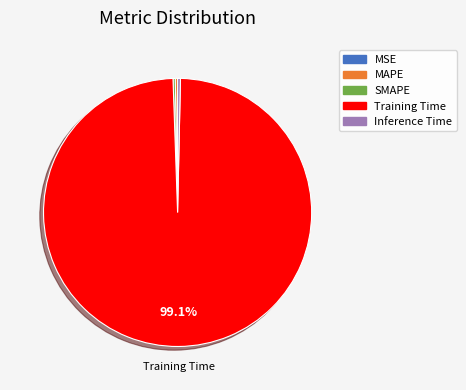

Does any single category account for the majority?

Yes